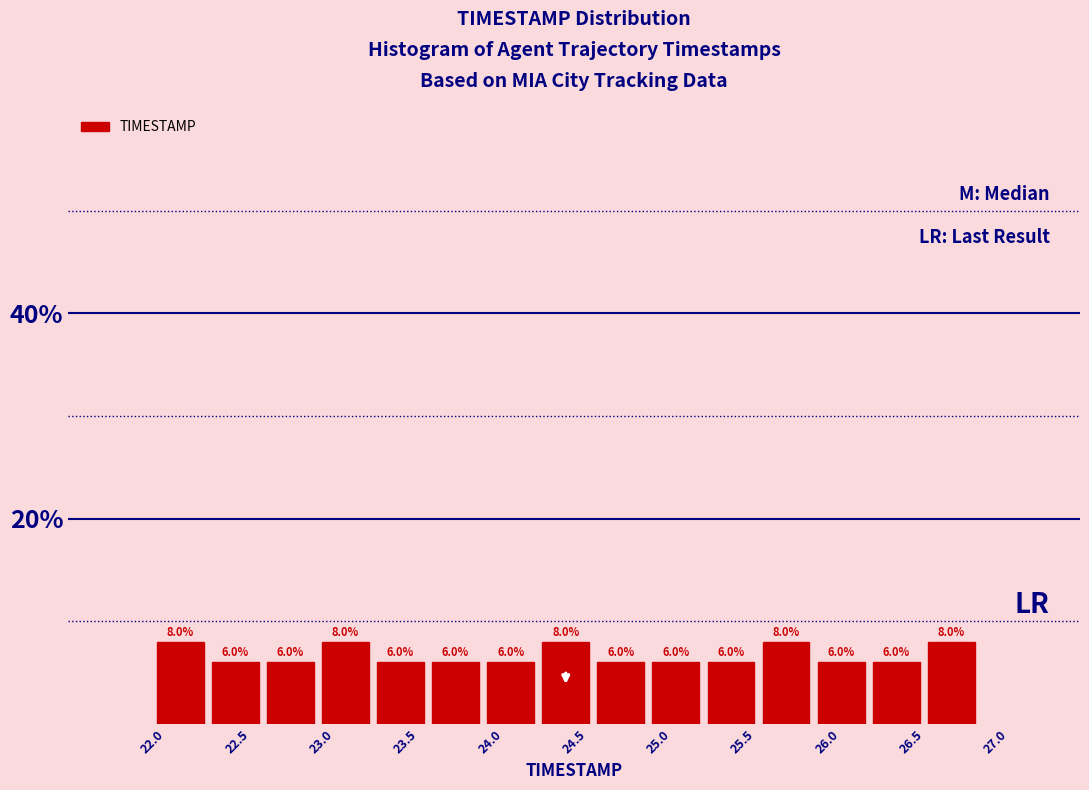

Reading left to right, list every bar in this chart as the range it spans on the x-axis followed by its height. The bar edges are not printed on the chart, so give them approximately, as read against the axis.

22.00 to 22.35: 8.0
22.35 to 22.65: 6.0
22.65 to 23.00: 6.0
23.00 to 23.30: 8.0
23.30 to 23.65: 6.0
23.65 to 23.95: 6.0
23.95 to 24.30: 6.0
24.30 to 24.60: 8.0
24.60 to 24.95: 6.0
24.95 to 25.25: 6.0
25.25 to 25.60: 6.0
25.60 to 25.90: 8.0
25.90 to 26.25: 6.0
26.25 to 26.55: 6.0
26.55 to 26.90: 8.0